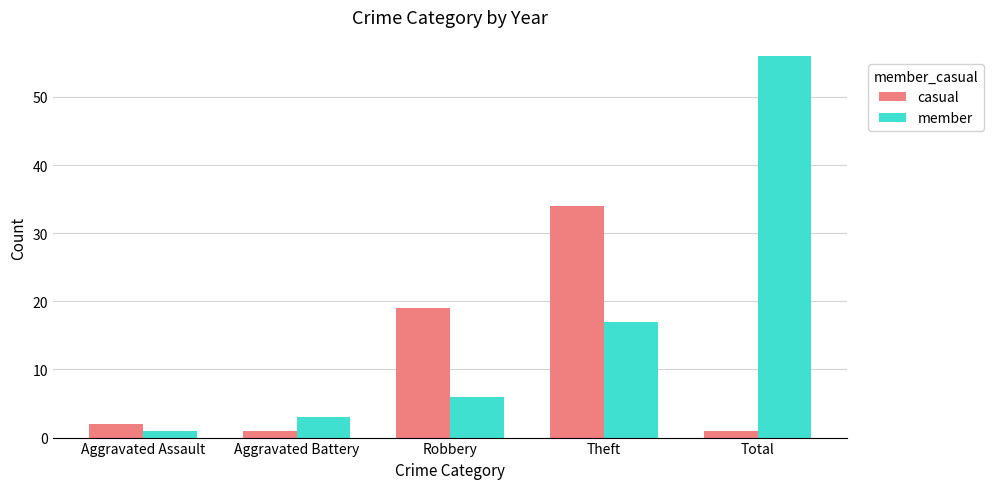

How many groups of bars are there?

5